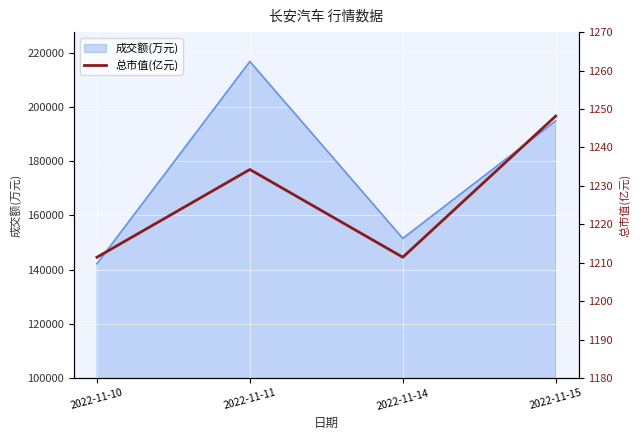

True or false: the data has more than 2 interior local peaks.

False